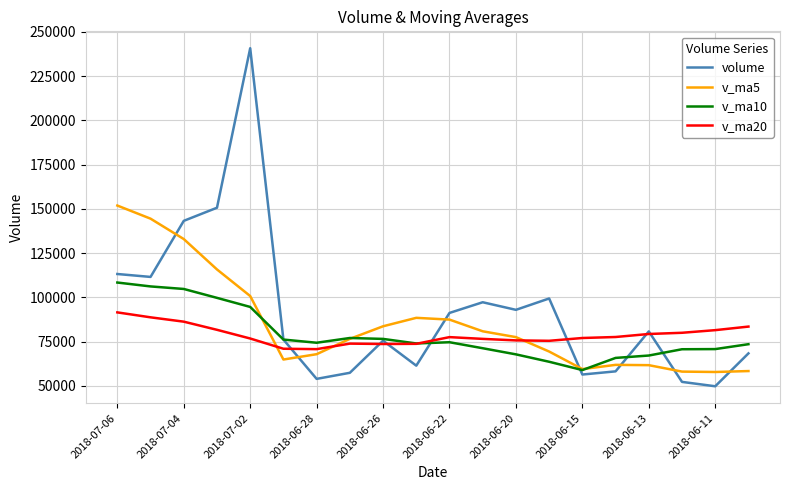

What is the minimum value for v_ma20?

70760.2